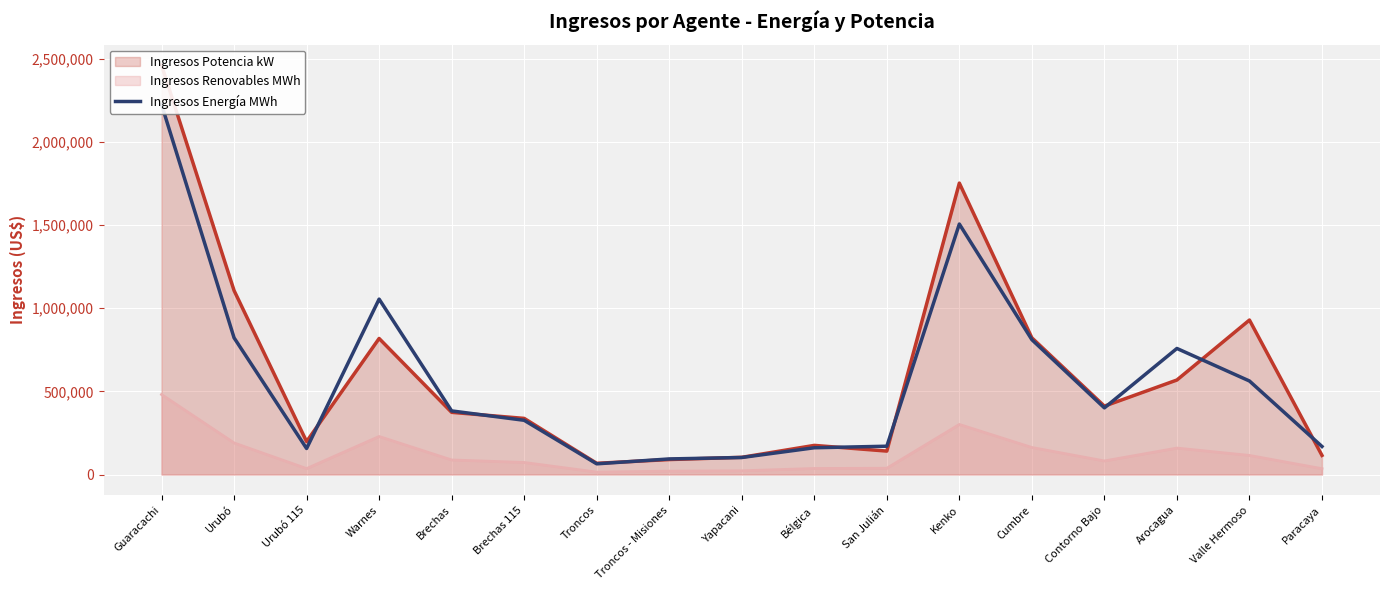

Read the value at Troncos.

64181.9